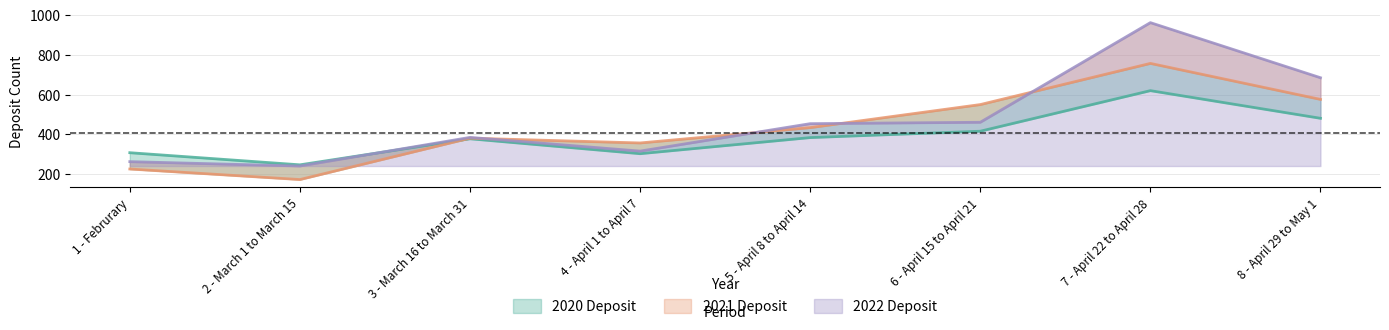

How many lines are shown in the chart?

3